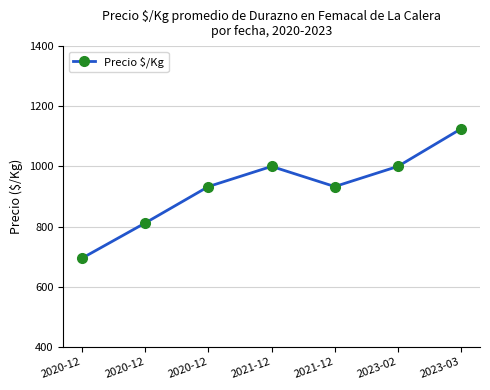

What value does the data have at 2020-12, to the nearest 50?

800